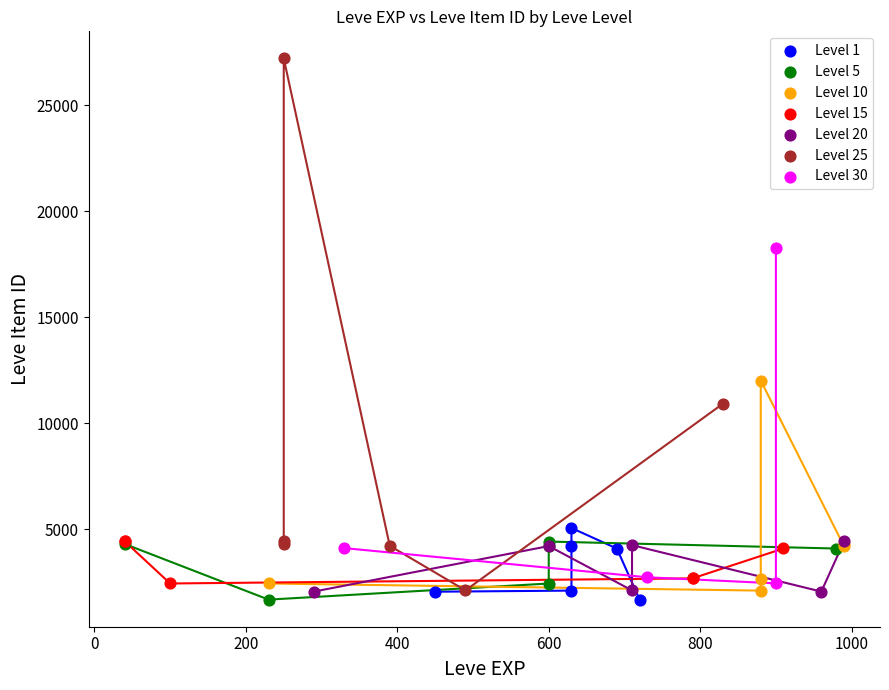

Which series contains the highest Y value?

Level 25